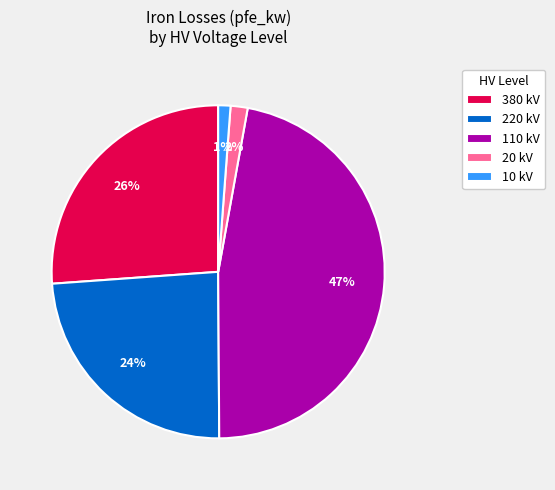

Does 380 kV account for over 50% of the chart?

No